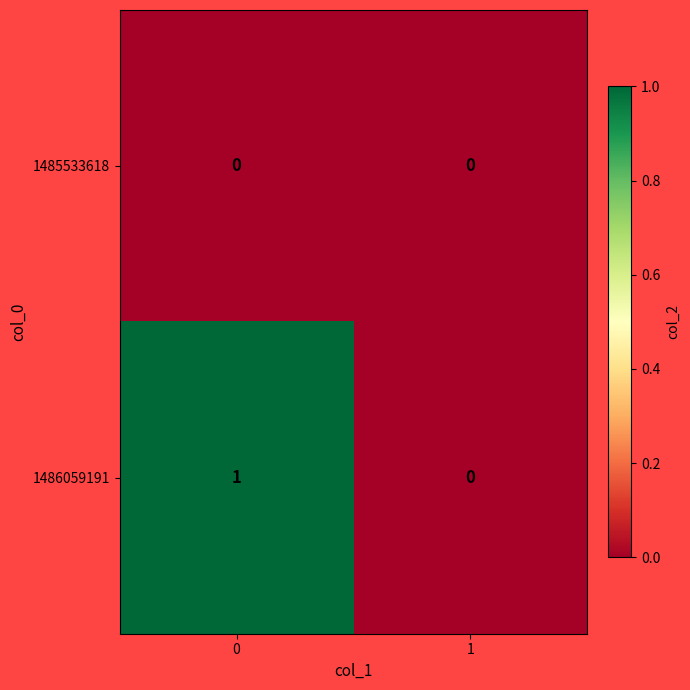

Which series has the widest spread of values?

1486059191